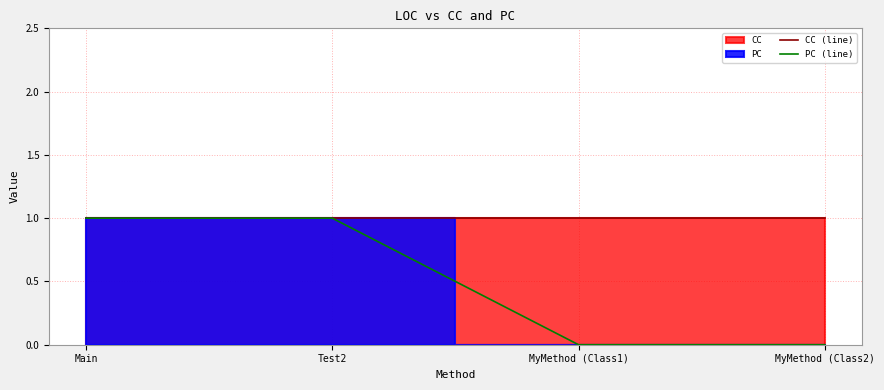

How many distinct data groups are displayed?

2